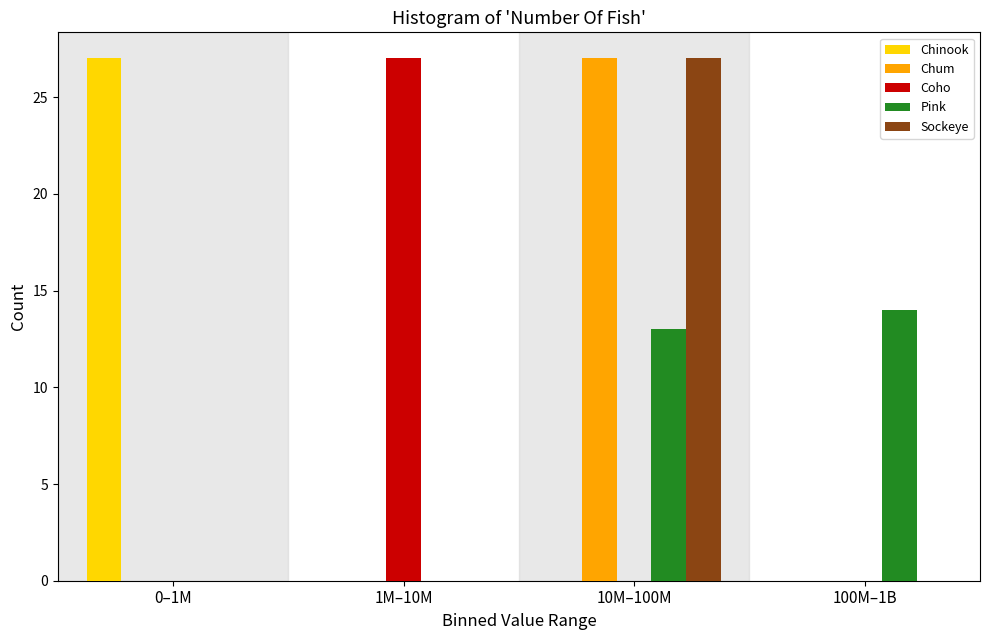

Reading left to right, transcribe all the data shown in this chart.

Chinook: 0–1M=27	1M–10M=0	10M–100M=0	100M–1B=0
Chum: 0–1M=0	1M–10M=0	10M–100M=27	100M–1B=0
Coho: 0–1M=0	1M–10M=27	10M–100M=0	100M–1B=0
Pink: 0–1M=0	1M–10M=0	10M–100M=13	100M–1B=14
Sockeye: 0–1M=0	1M–10M=0	10M–100M=27	100M–1B=0